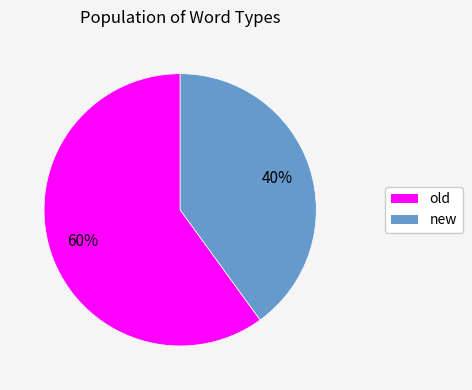

What is the majority slice?

old